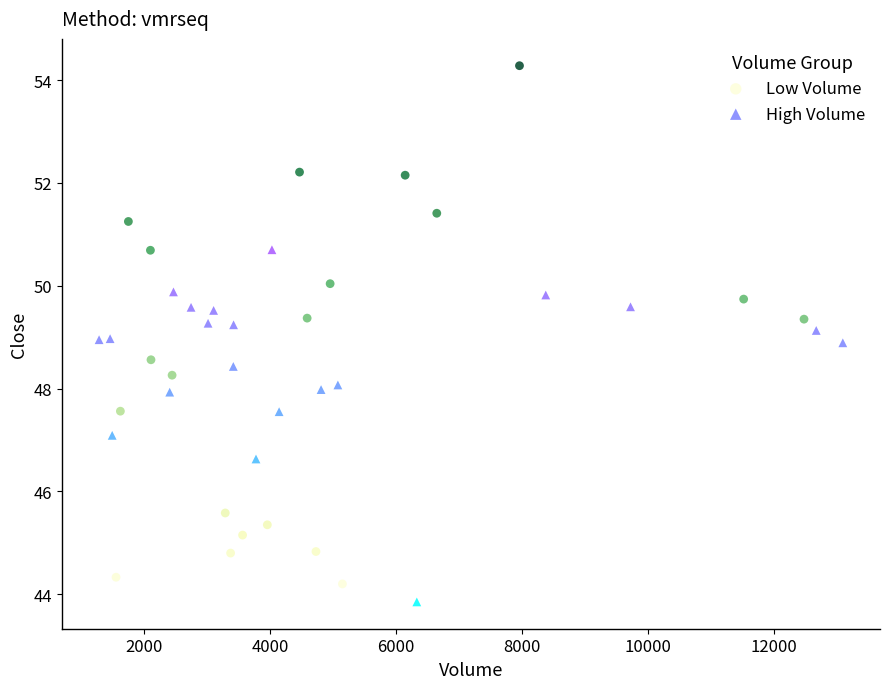

Which series has the widest spread of Y values?

Low Volume